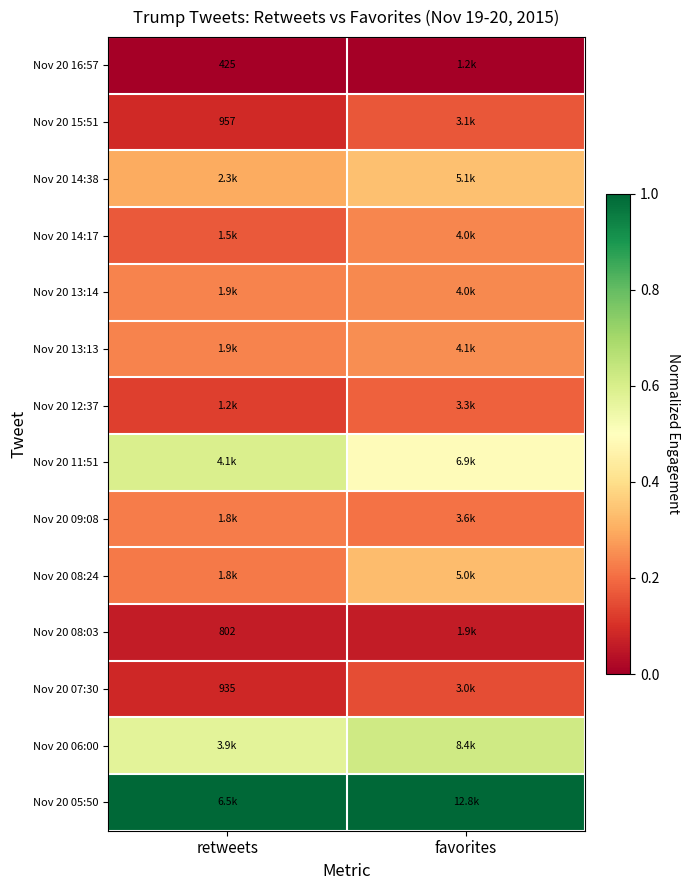

What is the difference between the highest and lowest values at favorites?

1.0